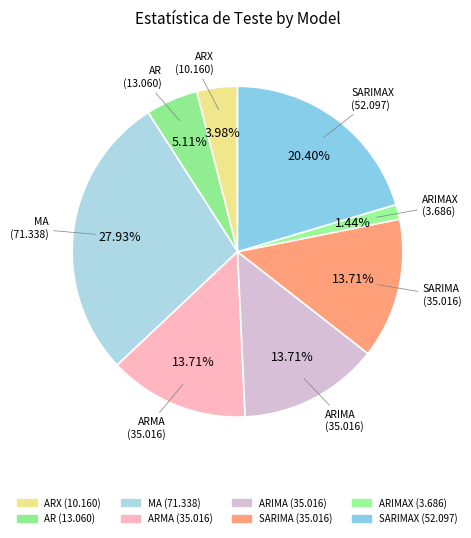

What percentage is the ARMA slice, to the nearest percent?

14%